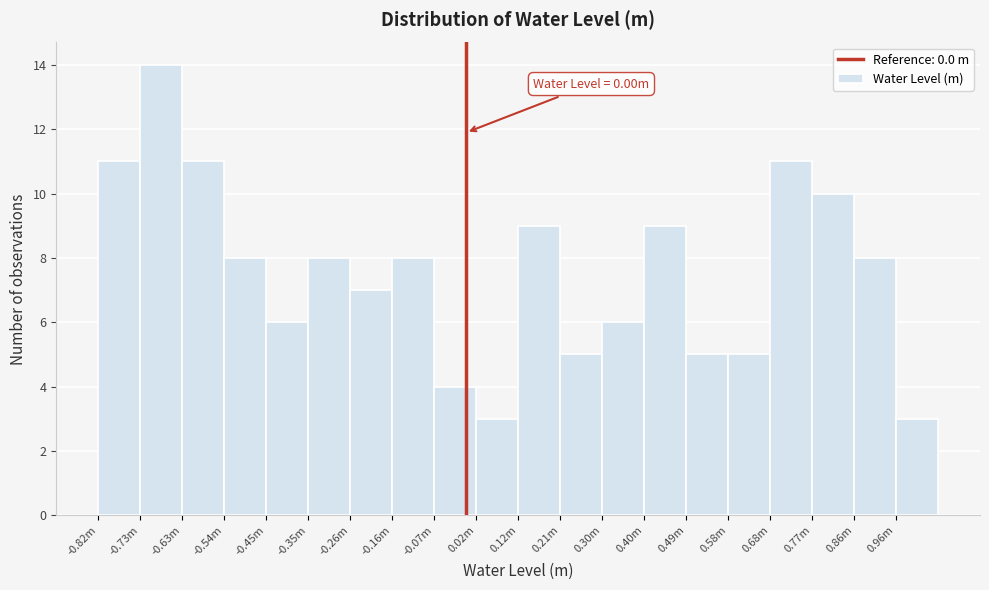

Reading right to left, transcribe all the data shown in this chart.

3	8	10	11	5	5	9	6	5	9	3	4	8	7	8	6	8	11	14	11